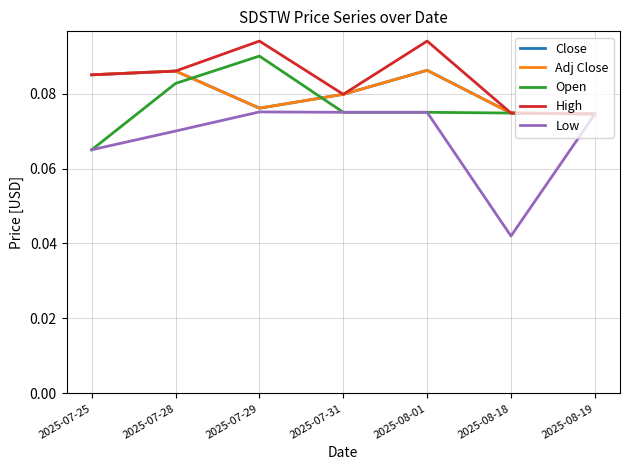

What position from the left is 2025-08-01?

5